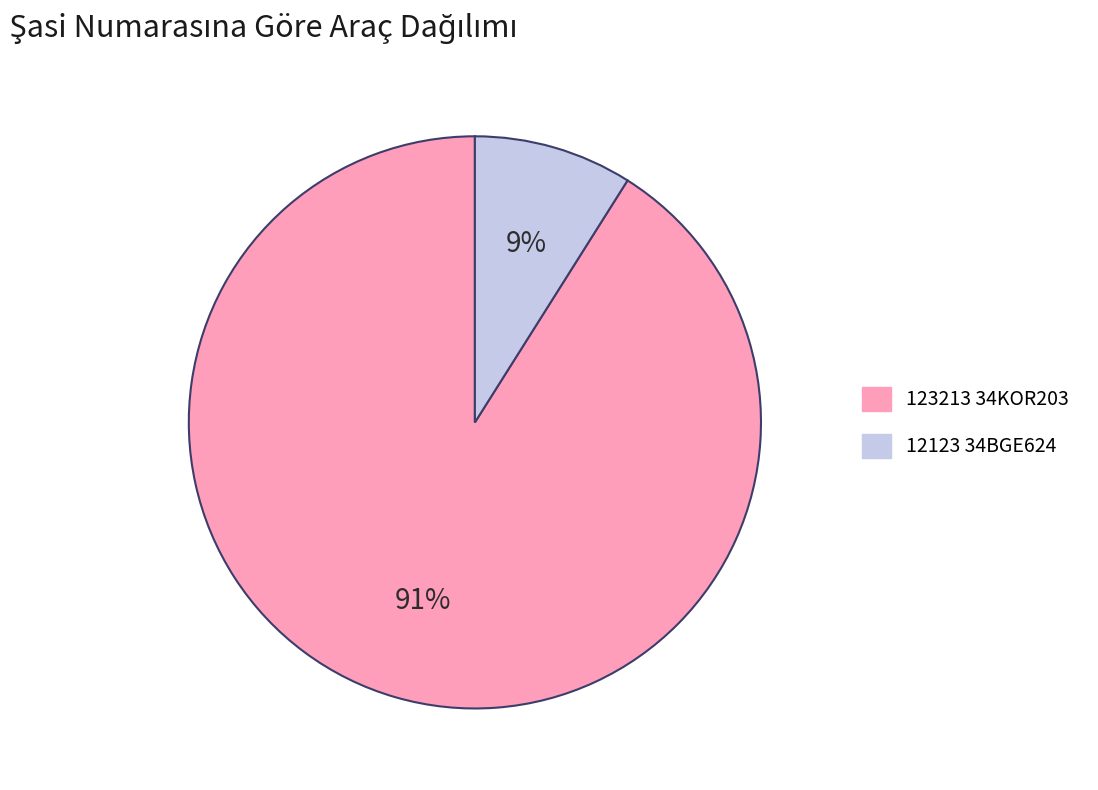

Does any single category account for the majority?

Yes